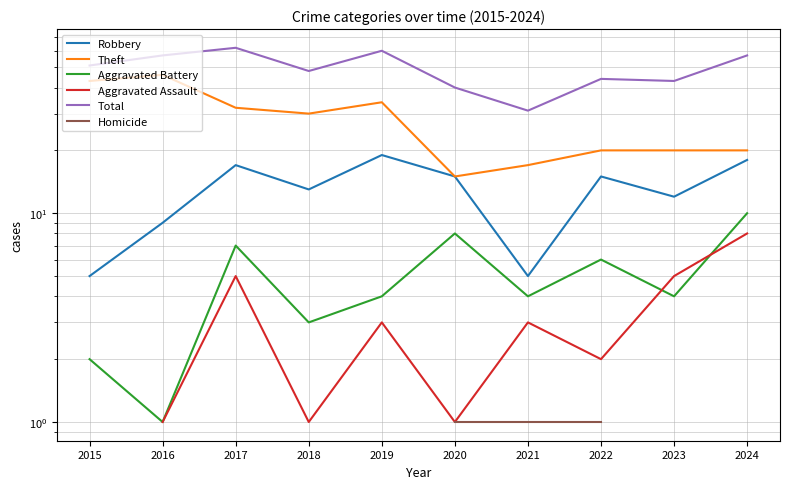

Between 2021 and 2024, which series saw the biggest shift?

Total